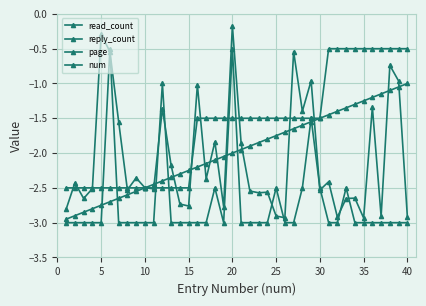

How many lines are shown in the chart?

4